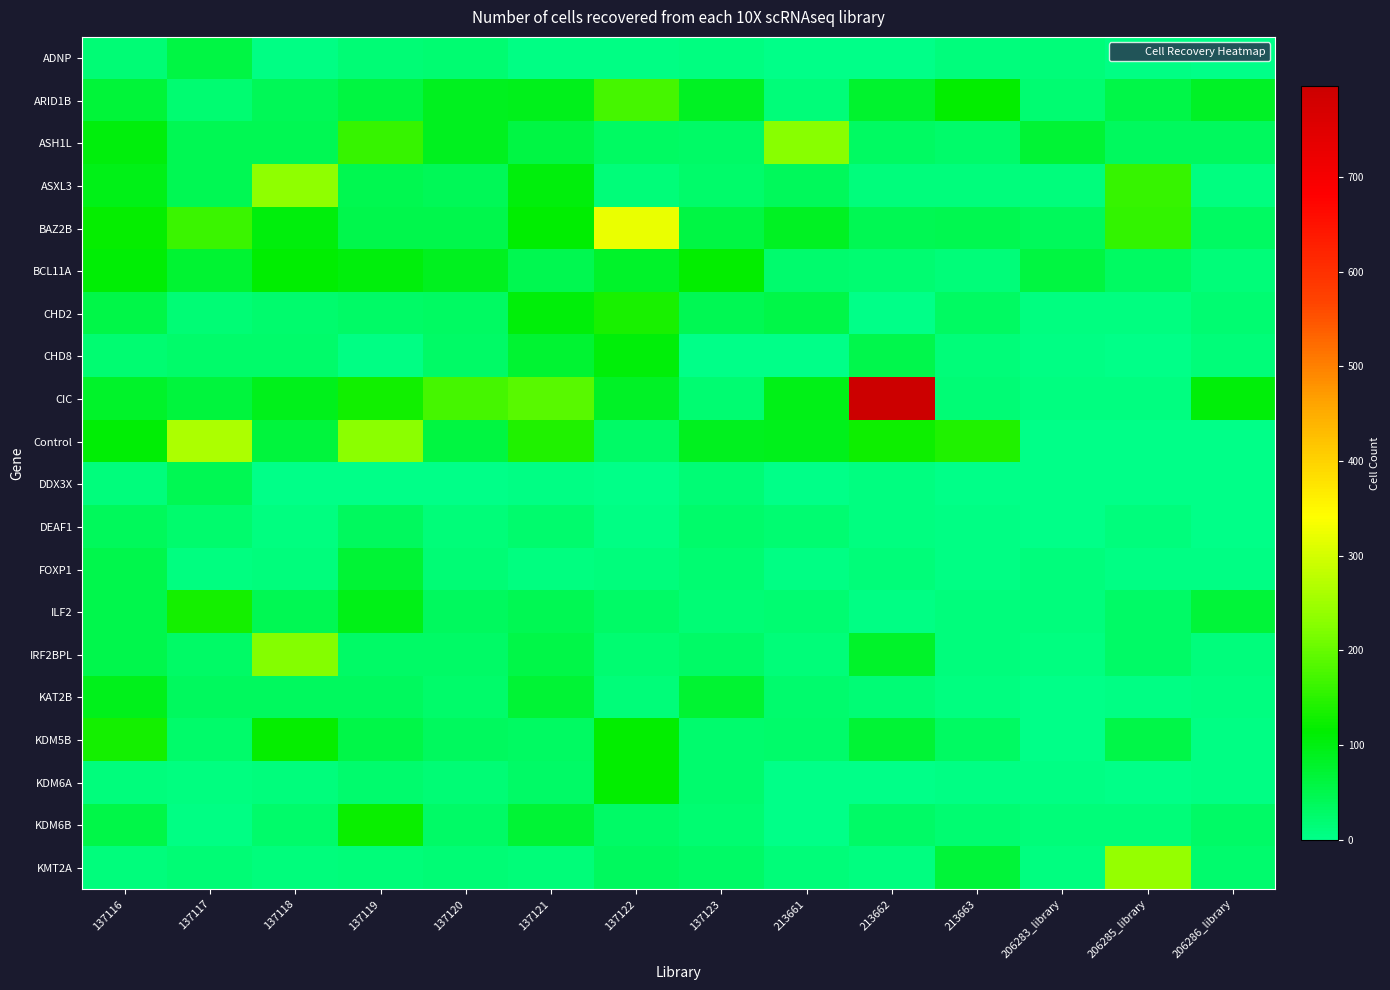

At which category is the sum across all series the highest?

213662